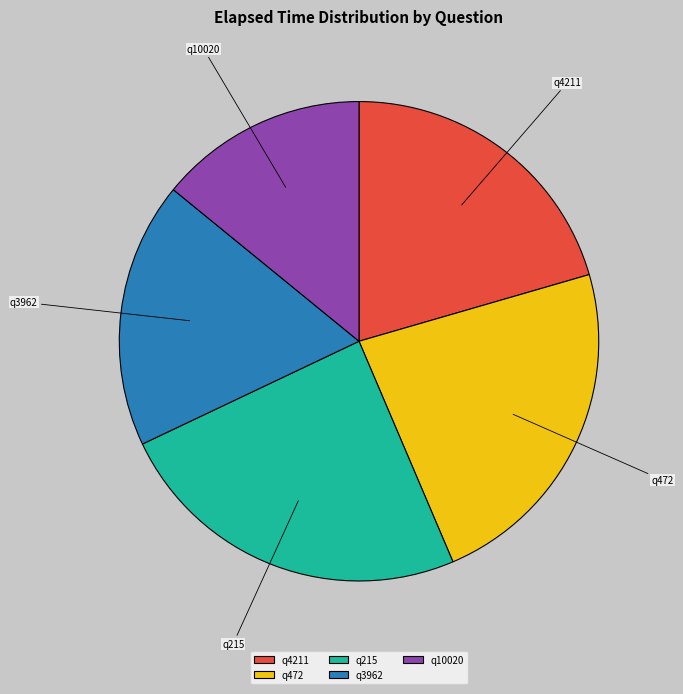

How many segments does this pie chart have?

5